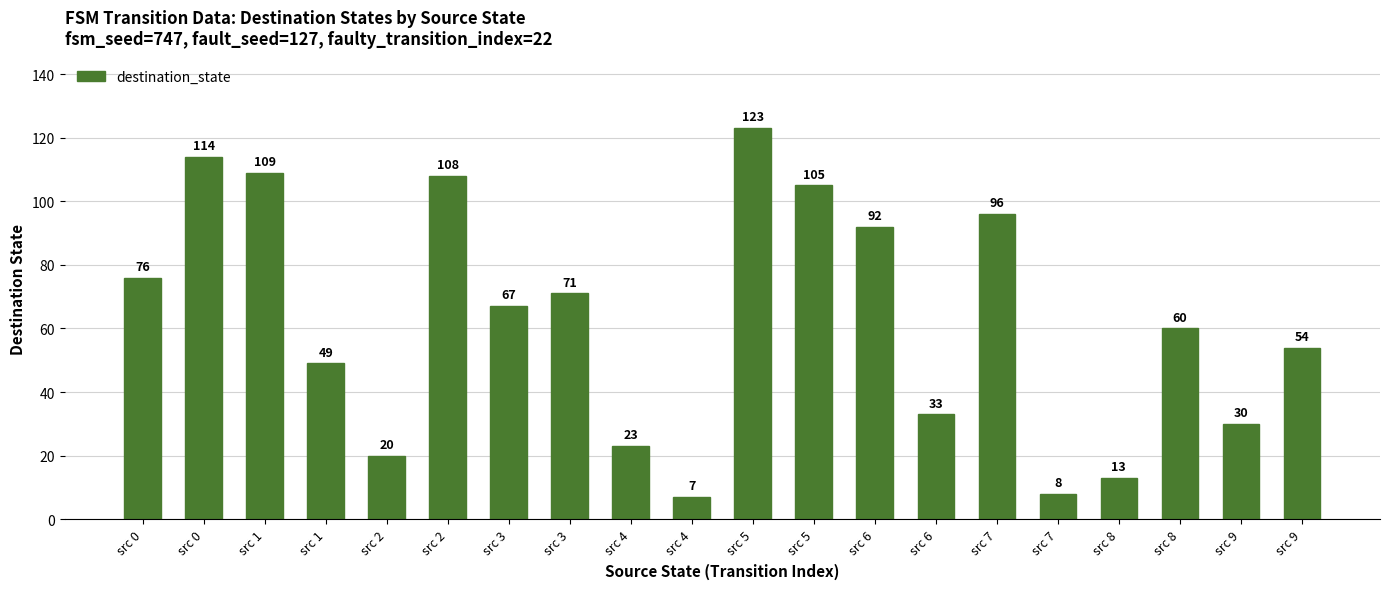

Does the chart contain stacked bars?

No